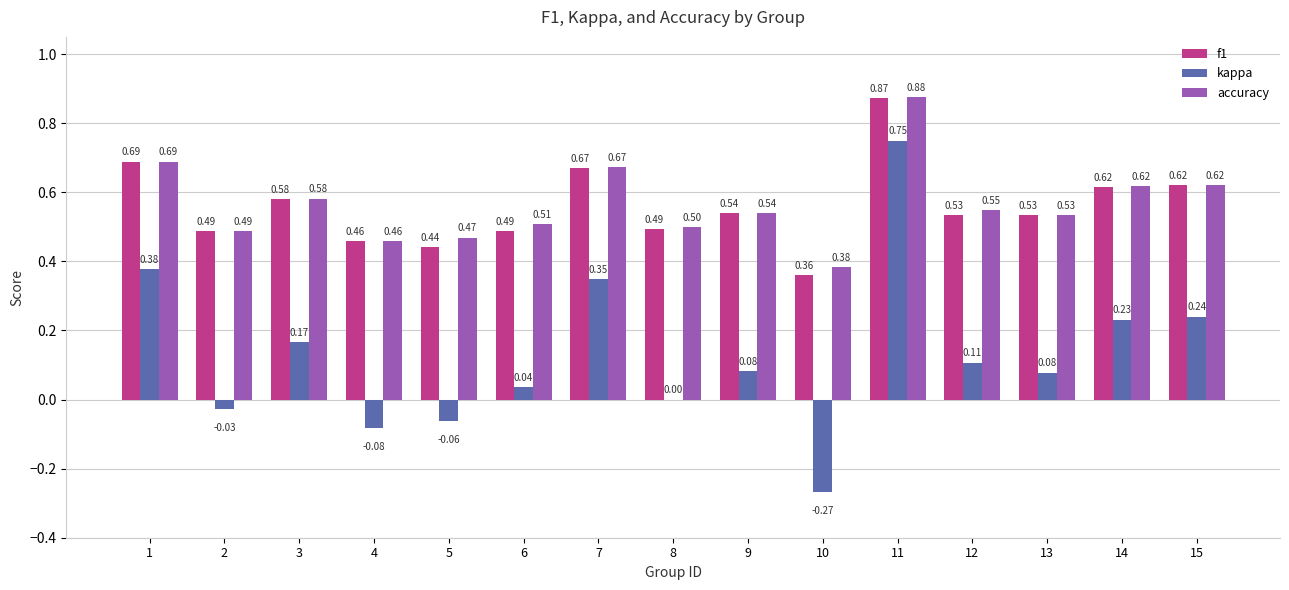

Which series has the largest total across all categories?

accuracy